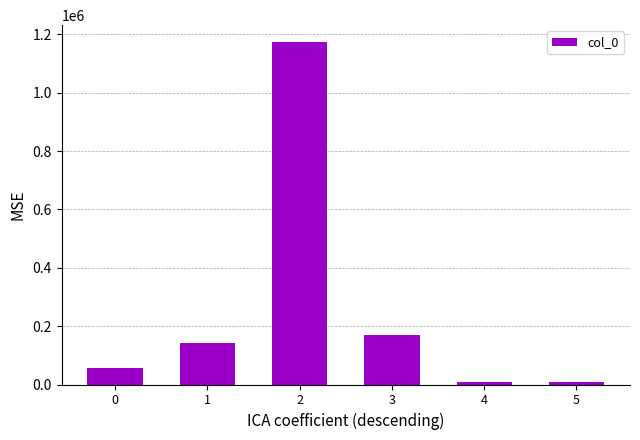

What is the ratio of the value at 3 to the value at 1?

1.2